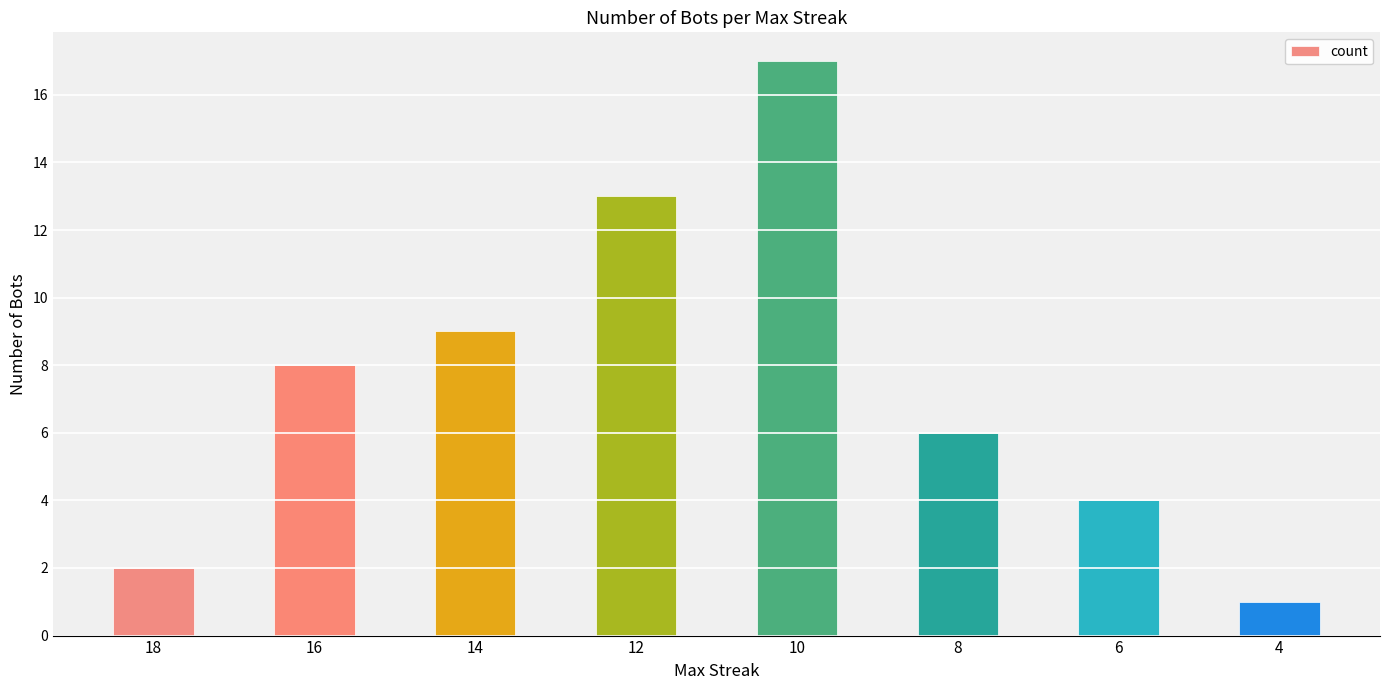

The chart shows a value of 9 at 8. True or false?

False